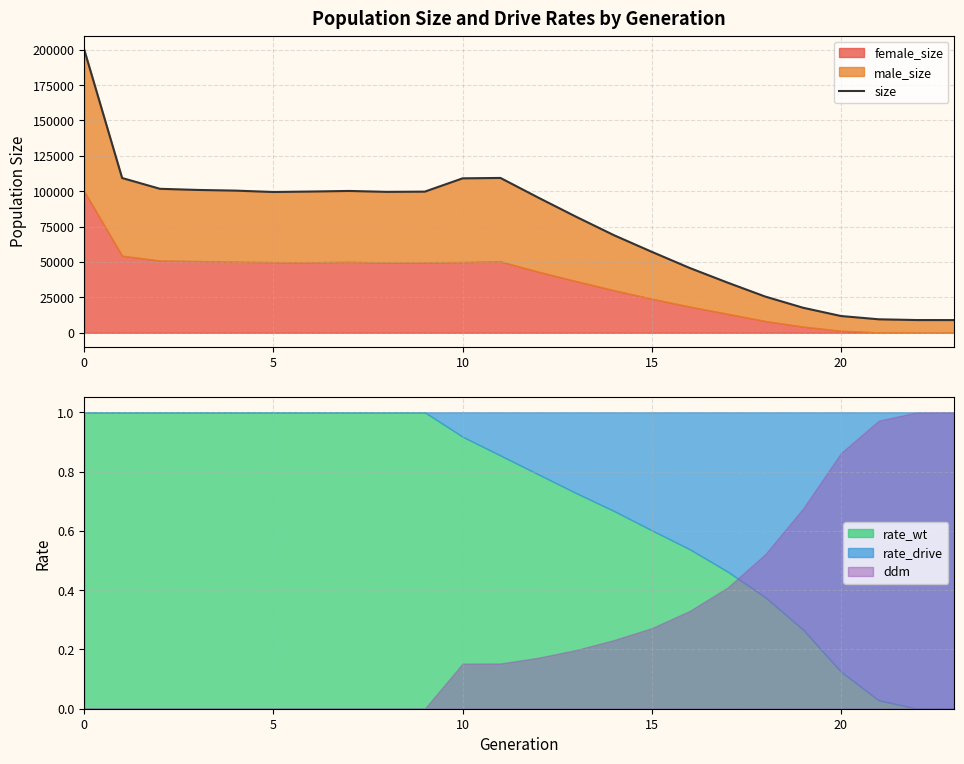

How many data points are above 99471?

11